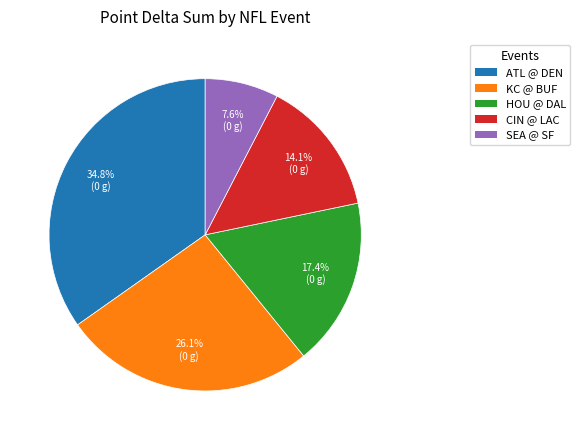

What is the largest slice in the pie chart?

ATL @ DEN